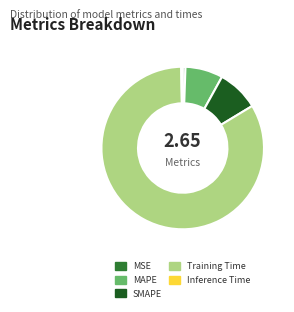

Which has a higher value, SMAPE or MSE?

SMAPE